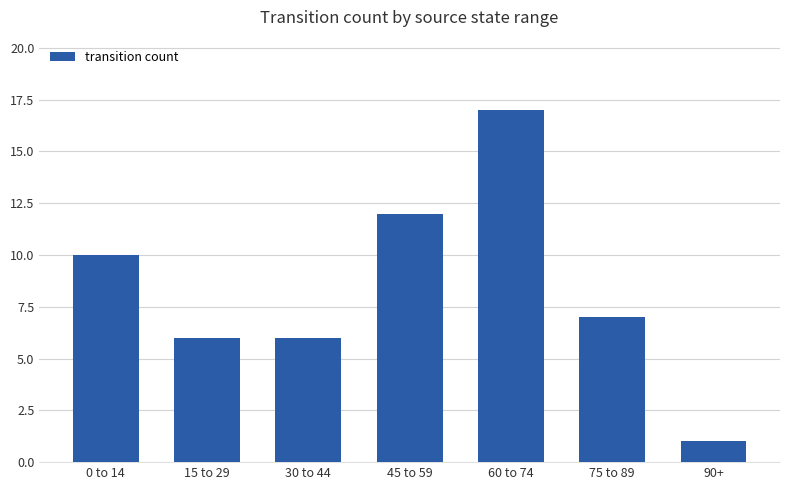

Which has a higher value, 0 to 14 or 60 to 74?

60 to 74